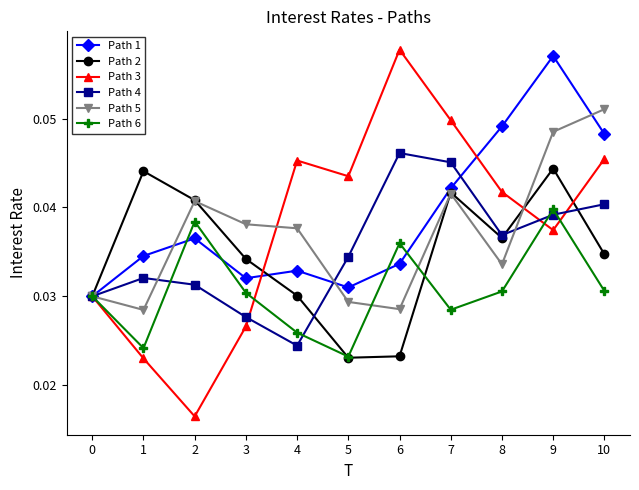

Where is the first local maximum for Path 1?

2